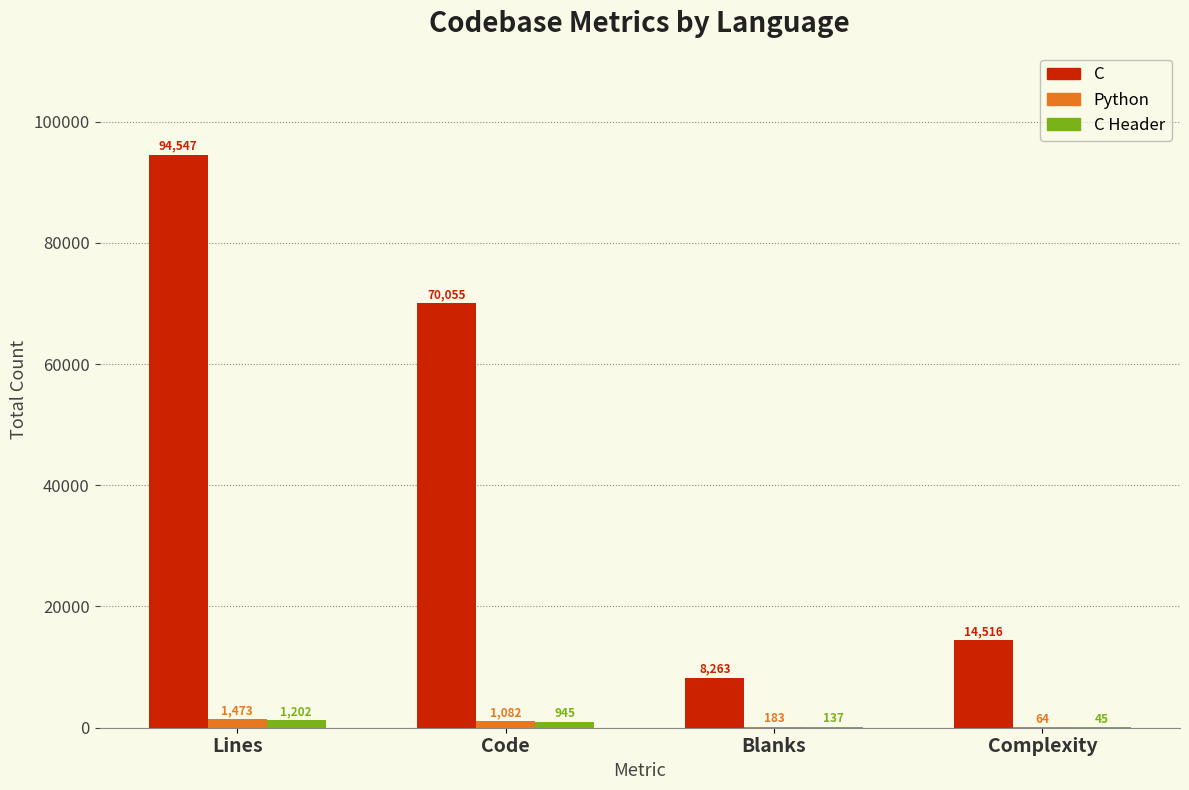

True or false: C has a value of 23901 at Complexity.

False